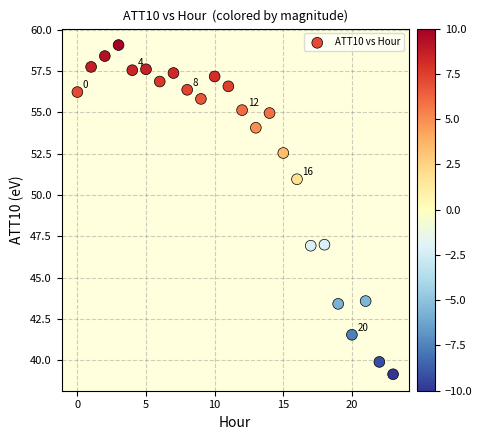

What is the range of Y values (max minus min)?

19.9